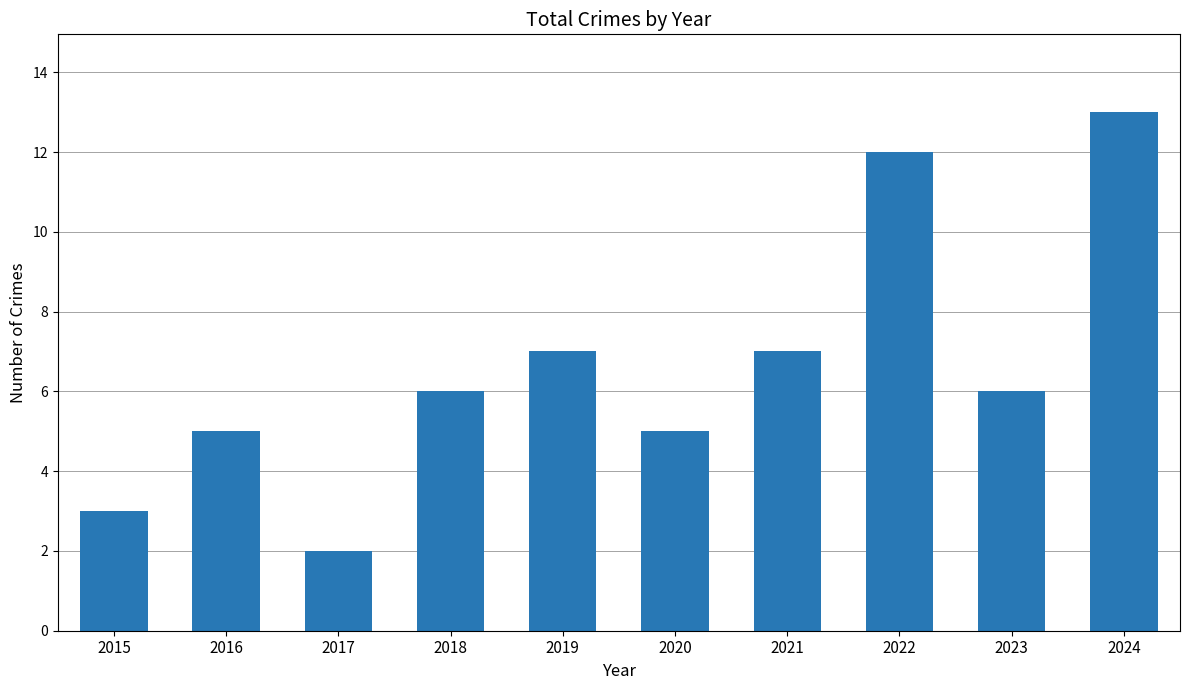

Read the value at 2024, to the nearest 10.

10